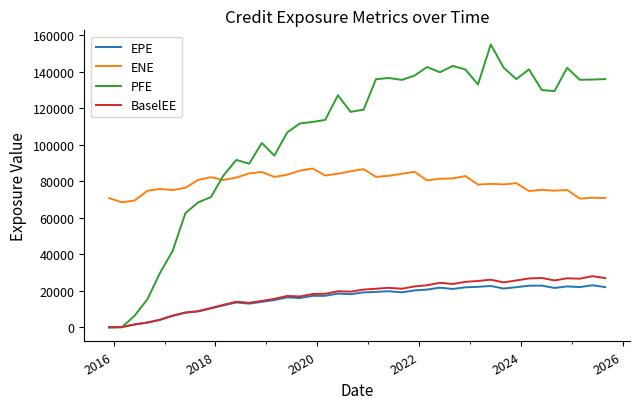

True or false: EPE and ENE intersect in this chart.

False